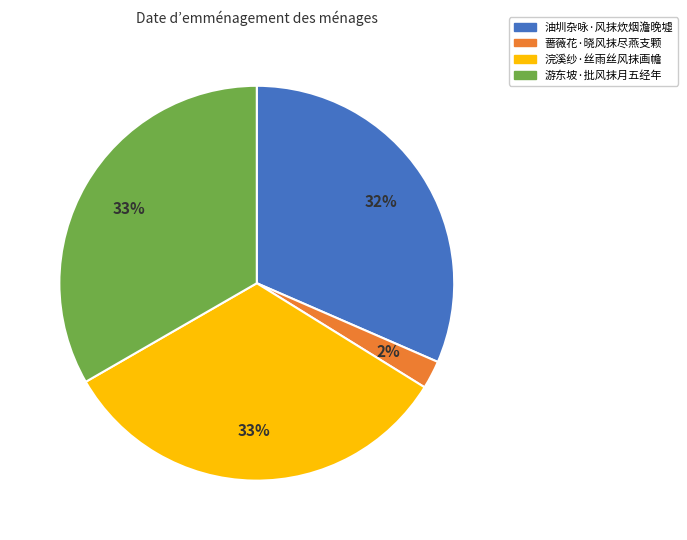

Is there a majority slice in this chart?

No